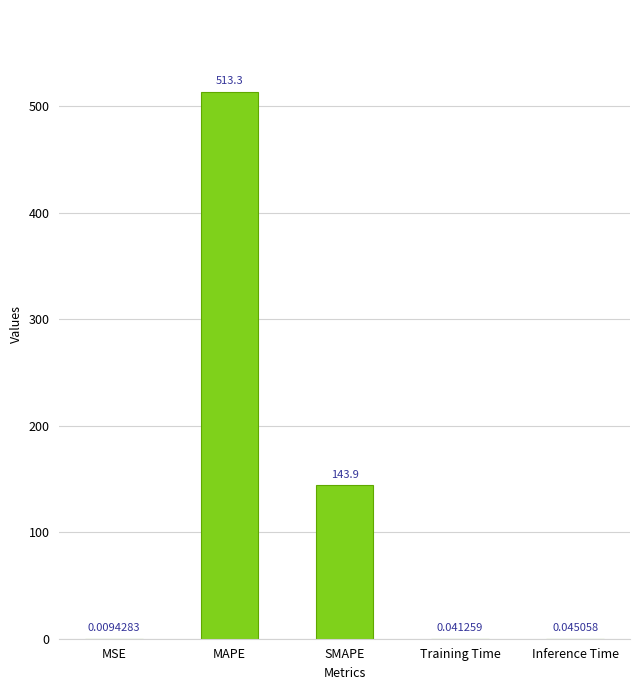

Which label corresponds to the largest value in the chart?

MAPE